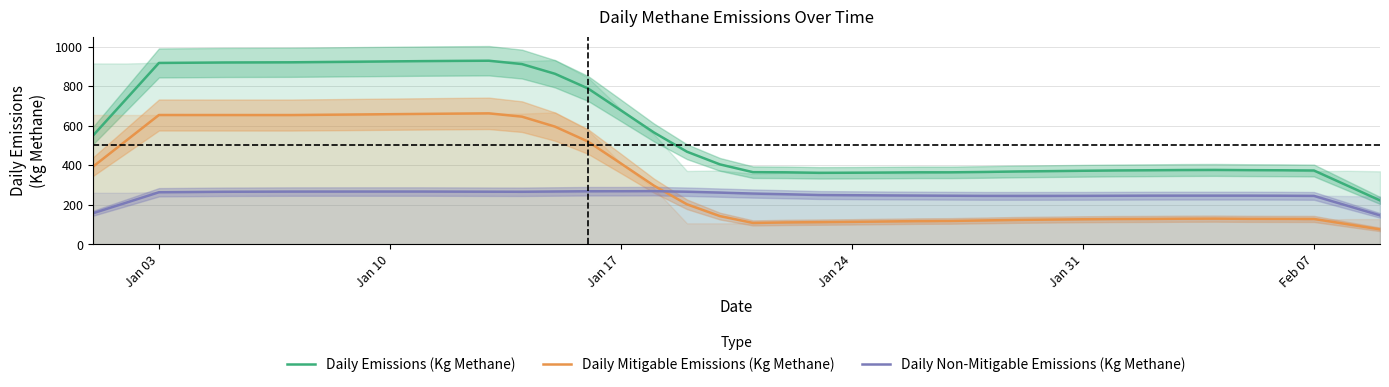

Count the number of data series in this chart.

3